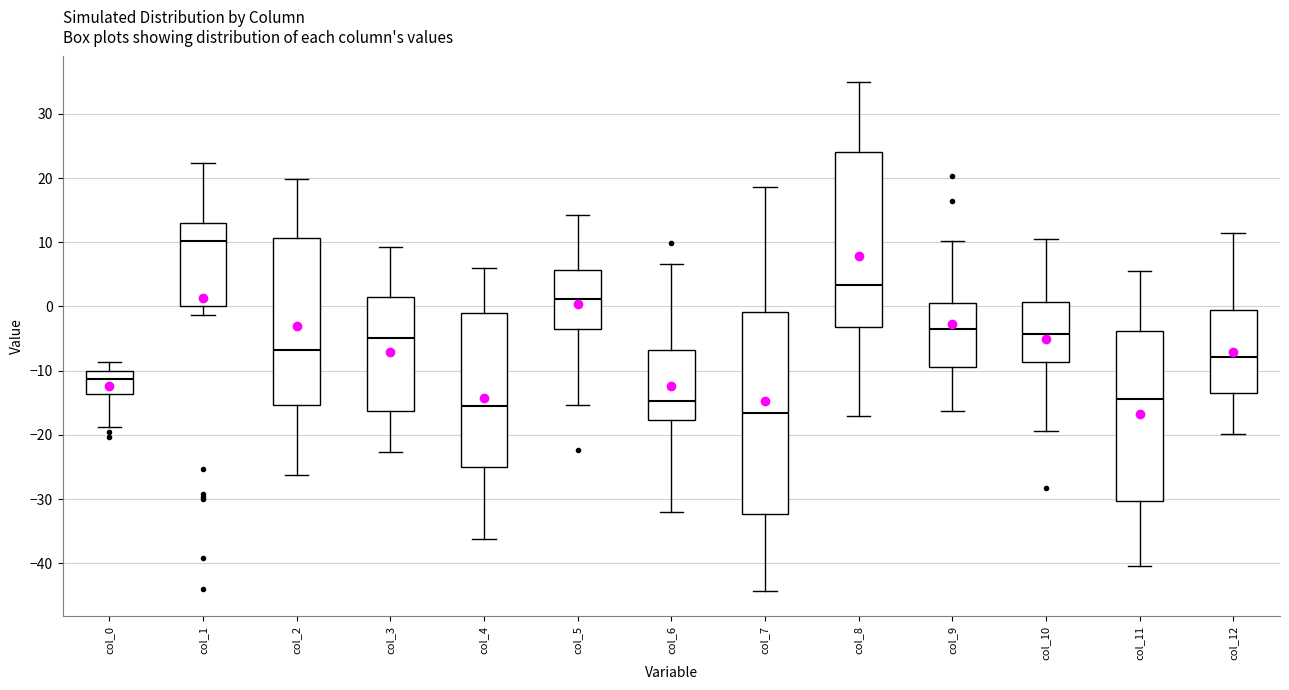

Reading left to right, transcribe this box plot: for each box, give where its median line is, the range the box spans, and where its two whiskers end, as read against the y-axis. The values are not printed on the chart, so give them approximately, as read against the axis.

col_0: median -11, box -14 to -10, whiskers -19 to -9
col_1: median 10, box 0 to 13, whiskers -1 to 22
col_2: median -7, box -15 to 11, whiskers -26 to 20
col_3: median -5, box -16 to 2, whiskers -23 to 9
col_4: median -15, box -25 to -1, whiskers -36 to 6
col_5: median 1, box -3 to 6, whiskers -15 to 14
col_6: median -15, box -18 to -7, whiskers -32 to 7
col_7: median -17, box -32 to -1, whiskers -44 to 19
col_8: median 3, box -3 to 24, whiskers -17 to 35
col_9: median -4, box -9 to 1, whiskers -16 to 10
col_10: median -4, box -9 to 1, whiskers -19 to 10
col_11: median -14, box -30 to -4, whiskers -40 to 5
col_12: median -8, box -13 to 0, whiskers -20 to 11